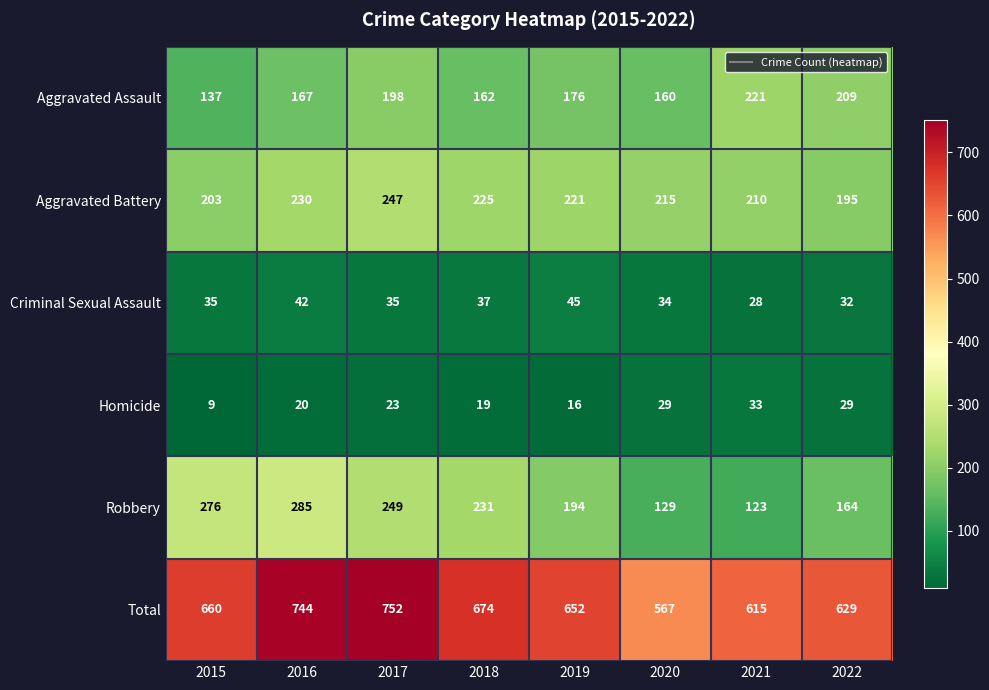

What is the difference between the Aggravated Assault values at 2016 and 2018?

5